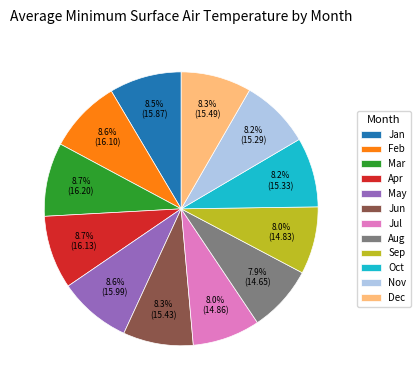

How many slices are in this pie chart?

12